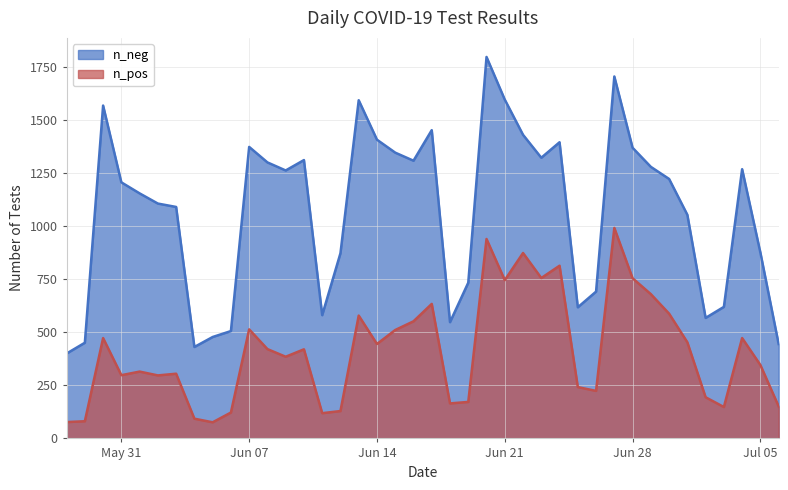

How many data points in n_pos are less than 420?

20